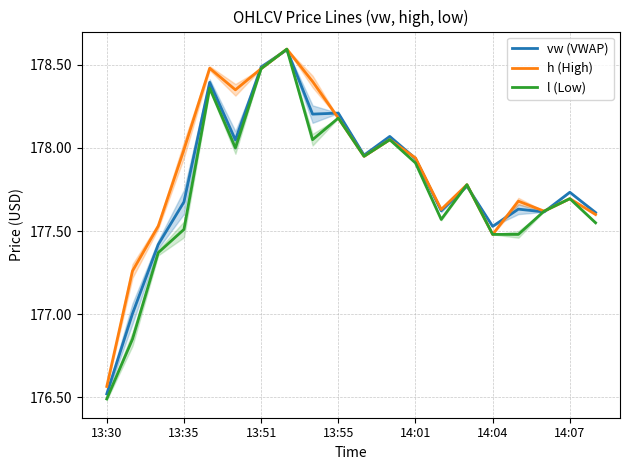

Rank the series by their average value, from lowest to highest.

l (Low), vw (VWAP), h (High)